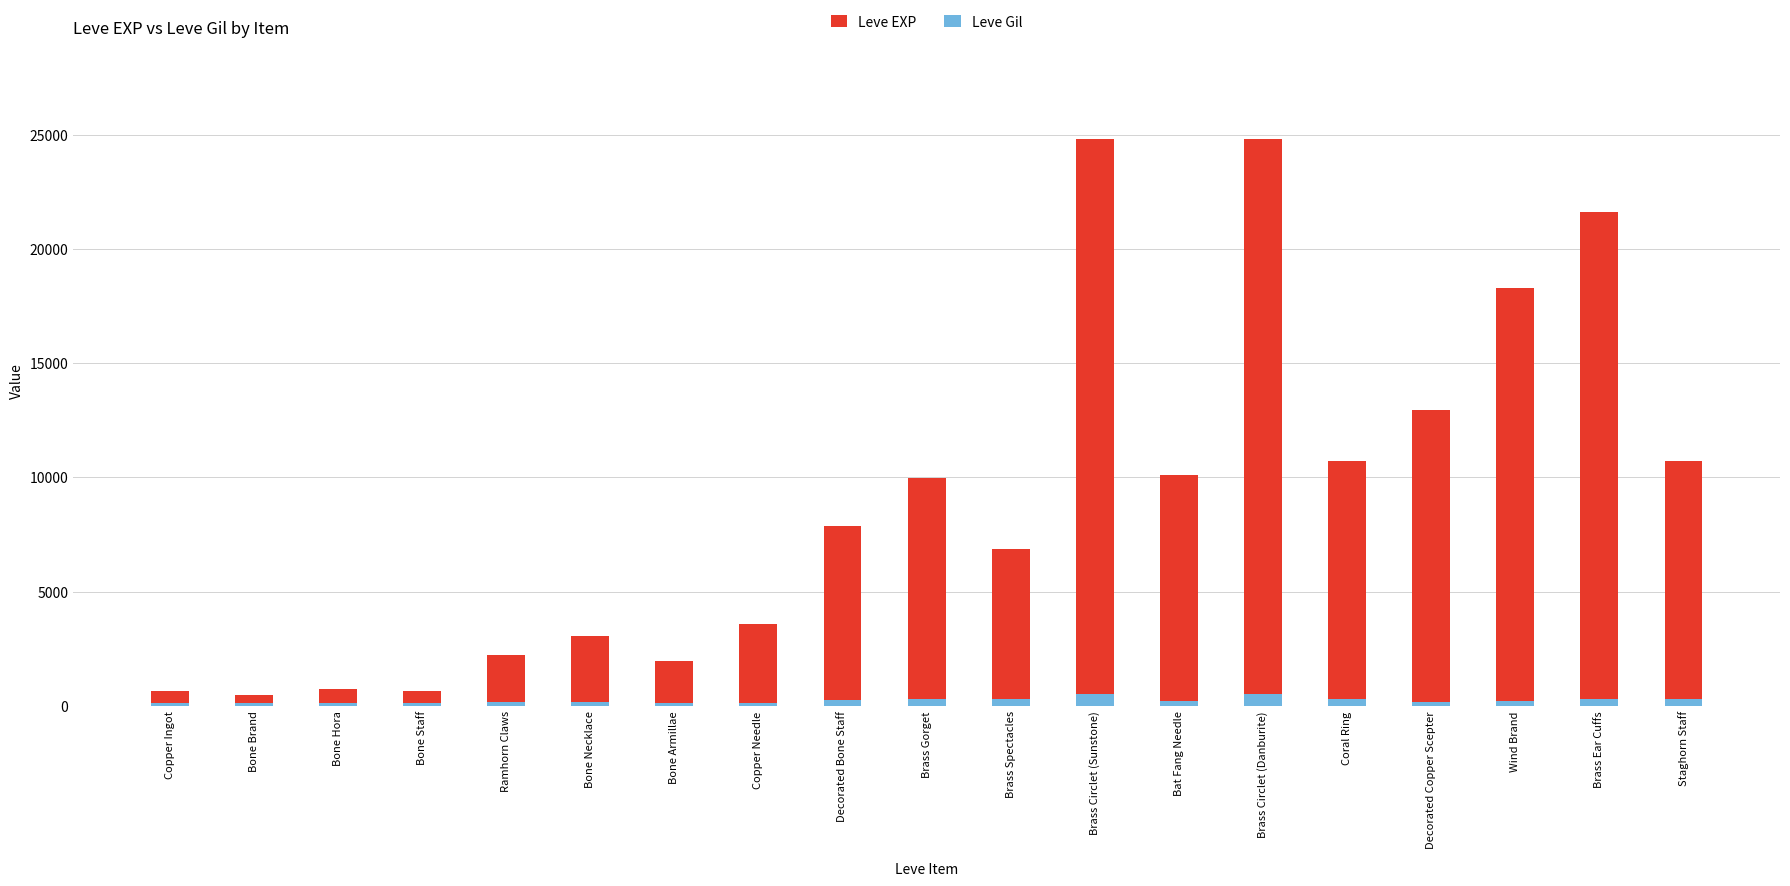

What is the value of the Leve EXP bar at the 6th from the left?

3040